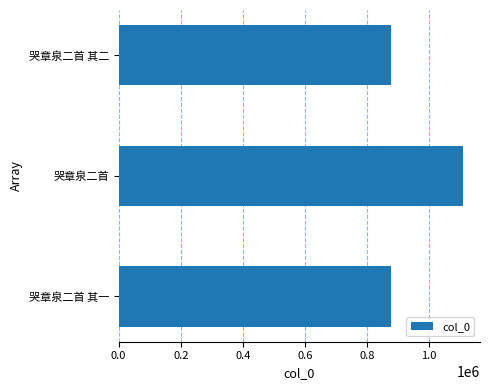

True or false: the data shows 877355 at 哭章泉二首 其二.

True